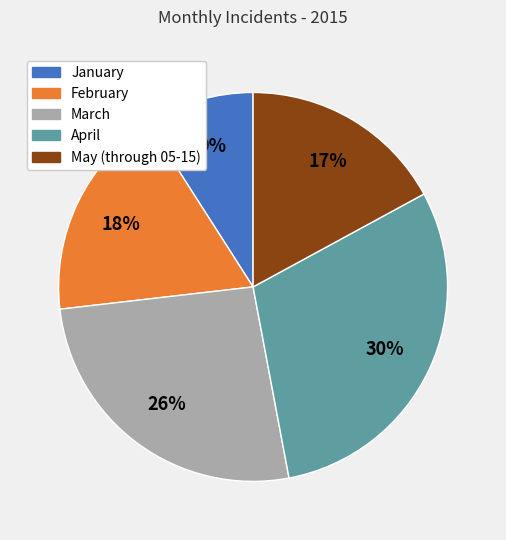

Is there any slice that represents more than half of the pie?

No